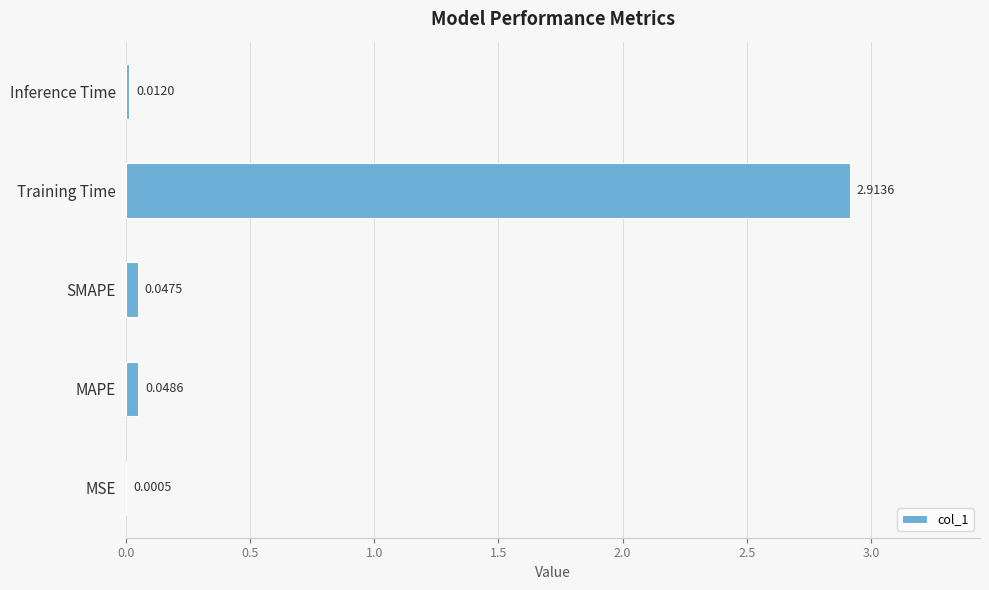

What is the change in value from Training Time to Inference Time?

-2.9